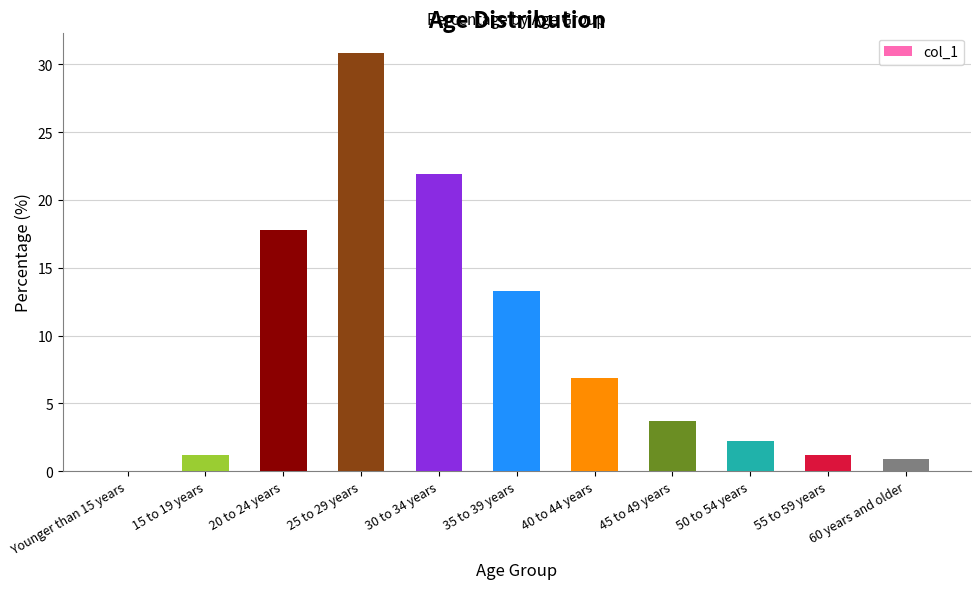

What is the change in value from Younger than 15 years to 15 to 19 years?

+1.2